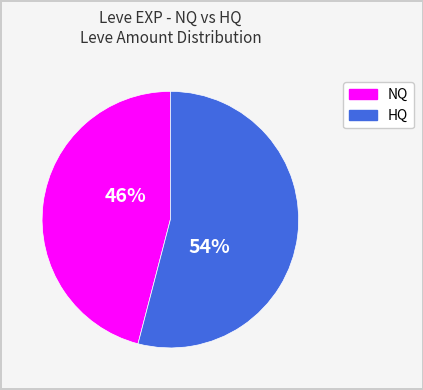

Do NQ and HQ together represent more than half of the pie?

Yes